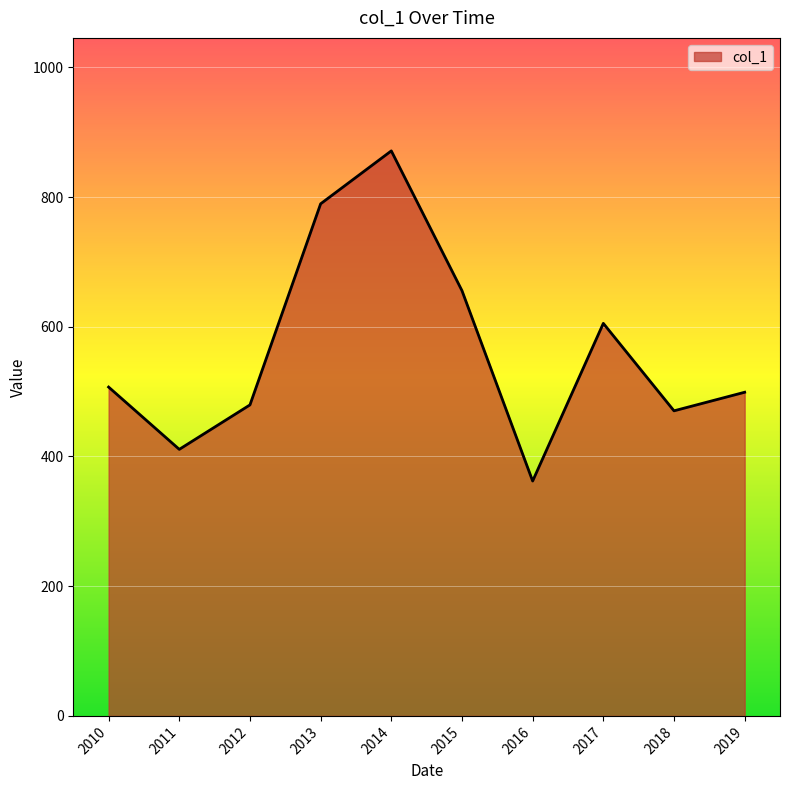

The chart shows a value of 283.5 at 2018. True or false?

False